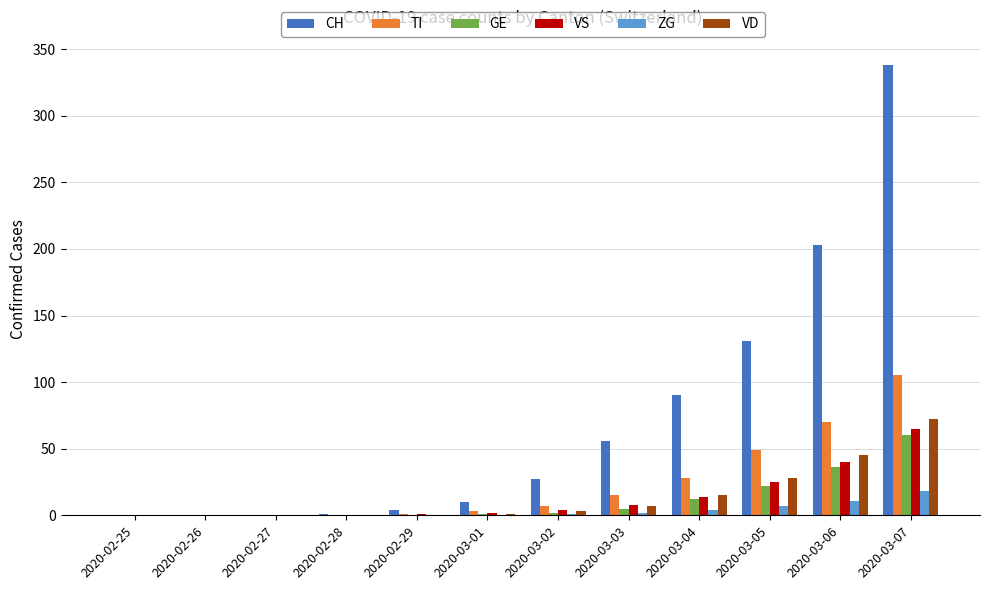

True or false: ZG has a value of 7 at 2020-03-05.

True